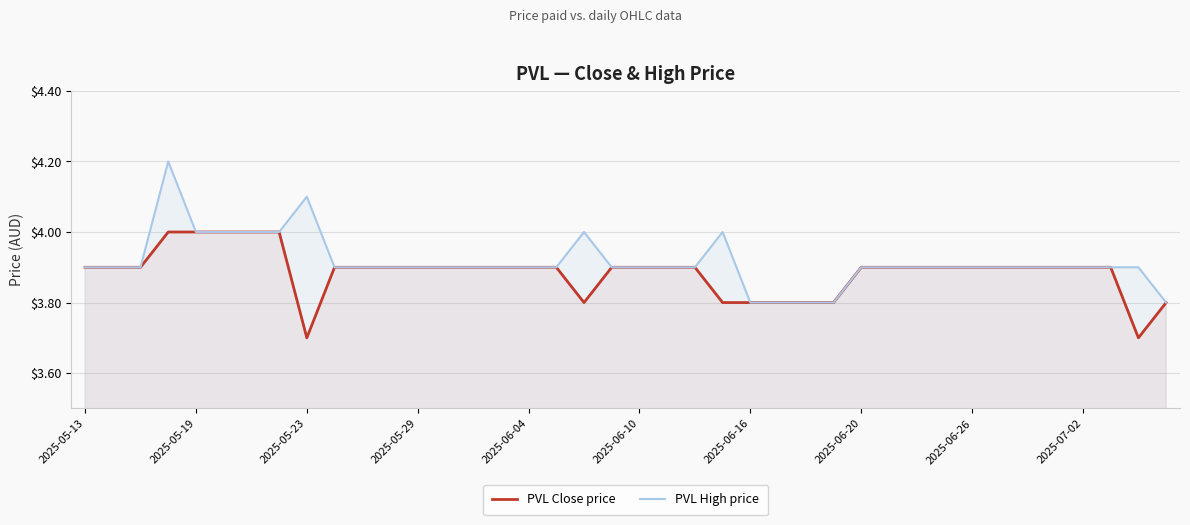

Which series has the largest range (max minus min)?

PVL High price